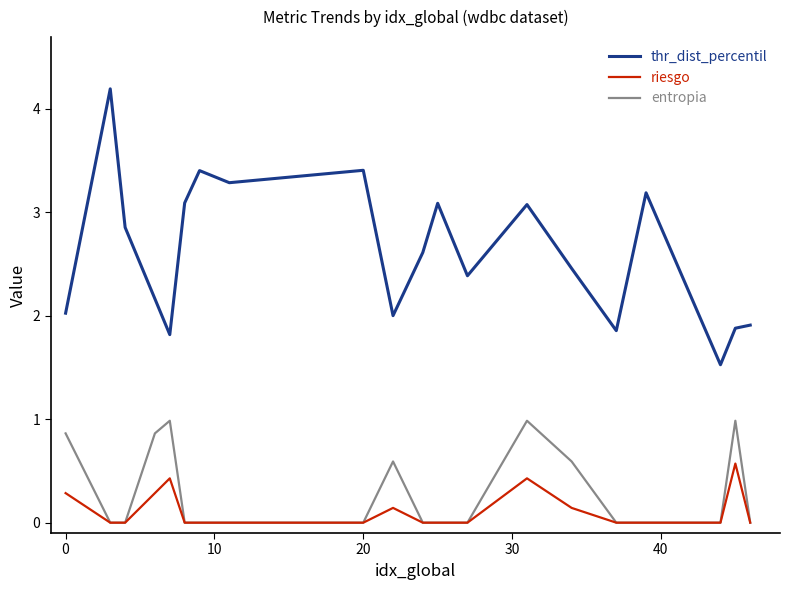

How many categories are shown in the chart?

20